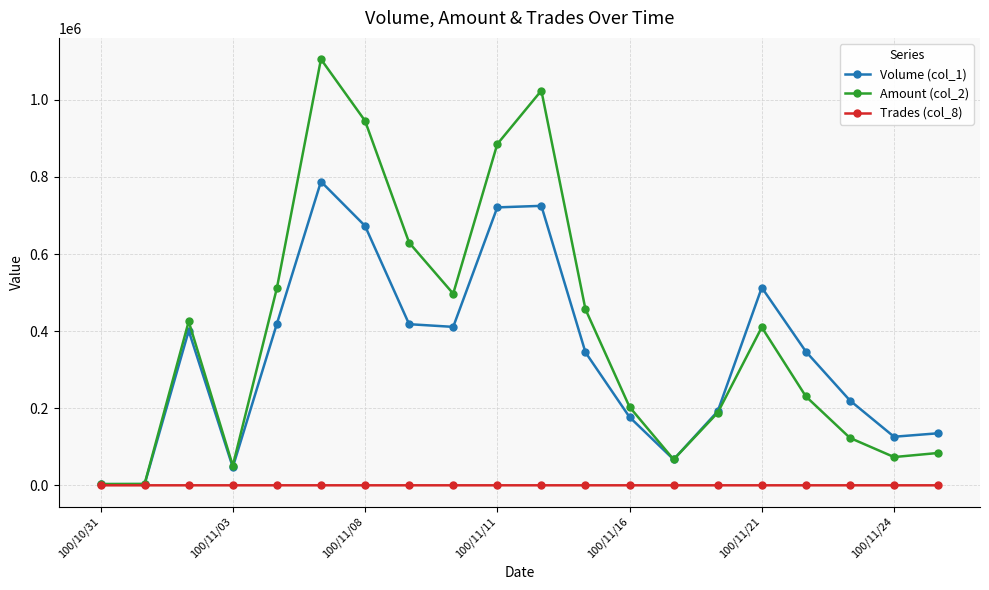

What is the difference between the second highest and second lowest values in the Volume (col_1) series?

722000